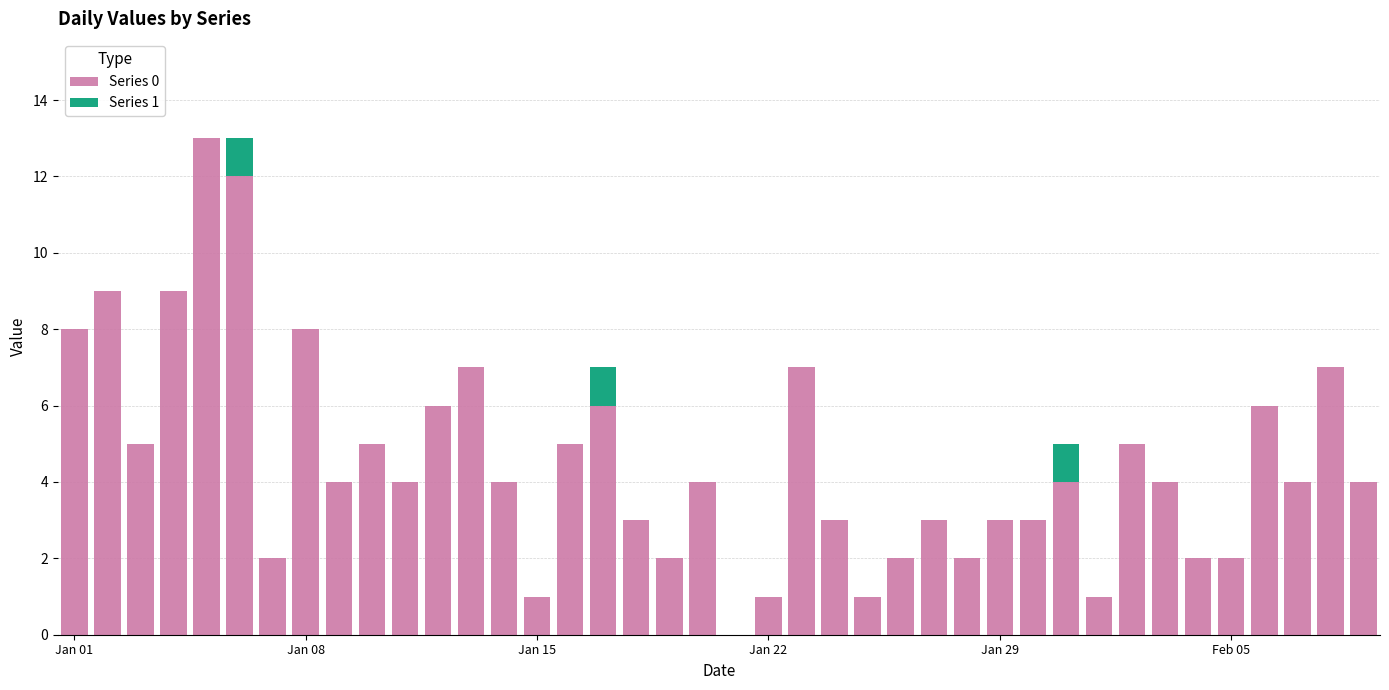

What is the label of the 17th bar from the right?

23